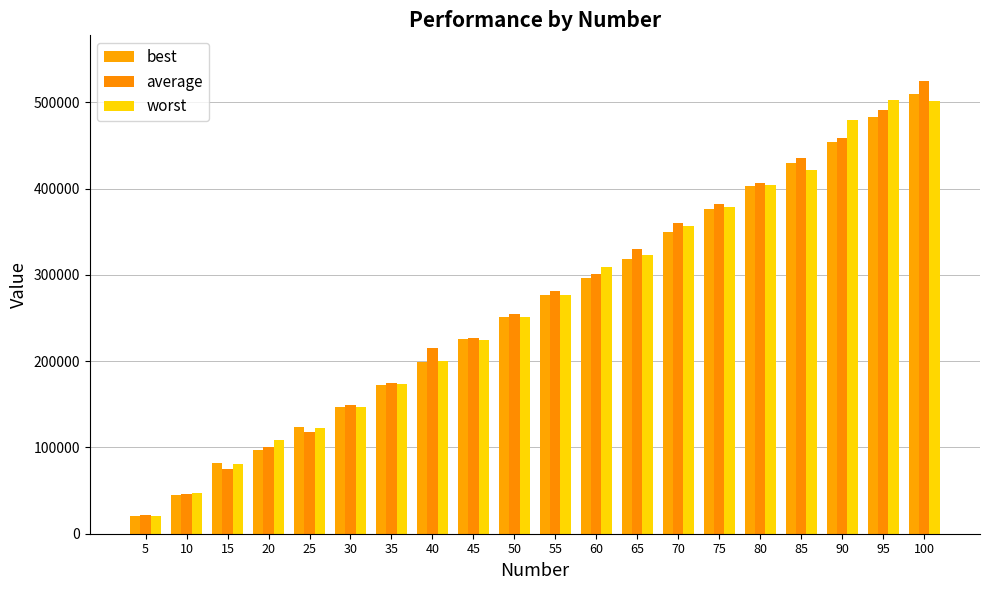

What is the maximum value for best?

509553